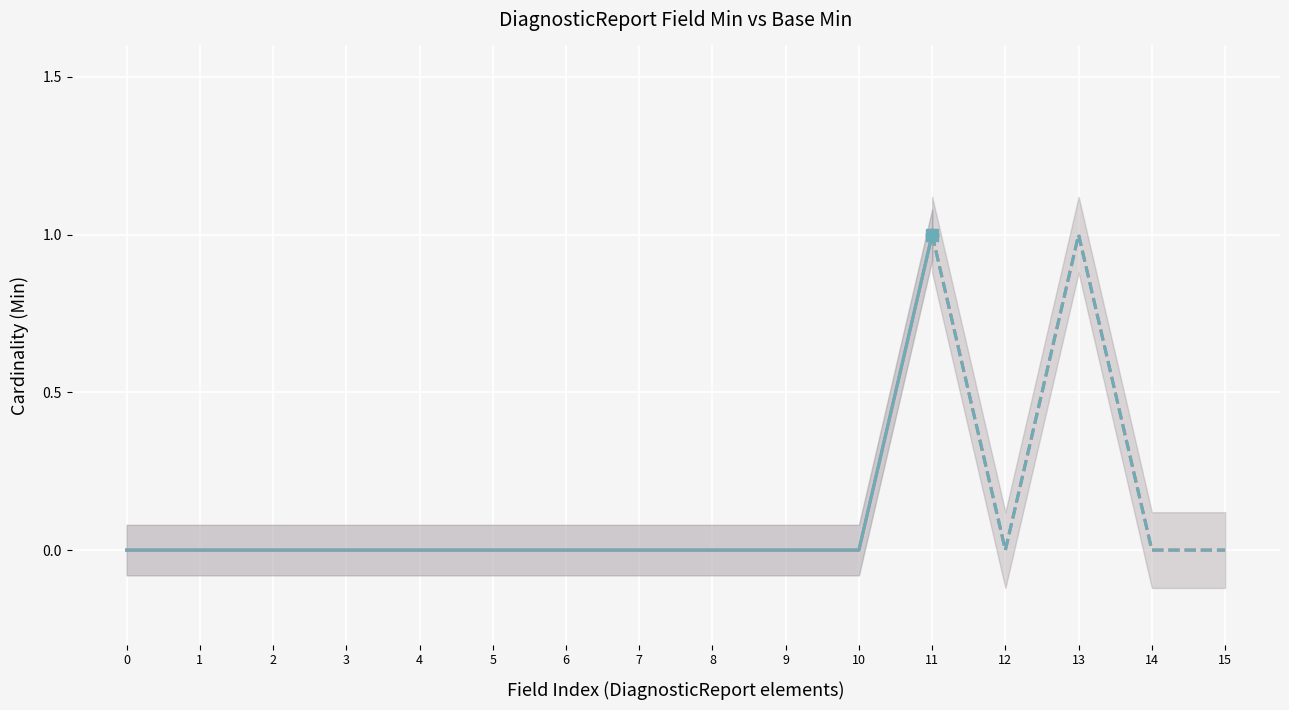

What are all the series names shown in the legend?

Min, Base Min